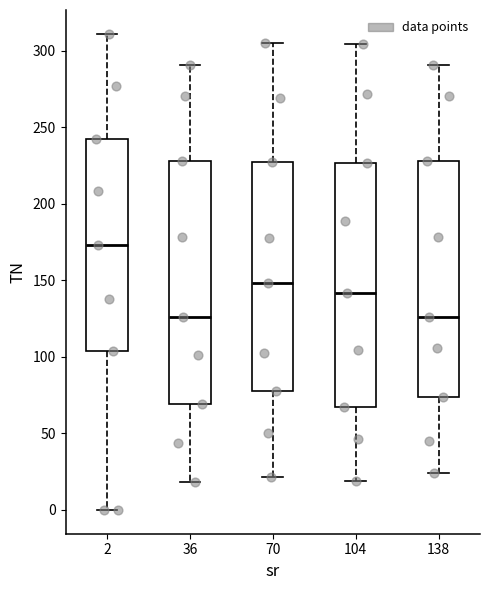

Reading left to right, transcribe this box plot: for each box, give where its median line is, the range the box spans, and where its two whiskers end, as read against the y-axis. The values are not printed on the chart, so give them approximately, as read against the axis.

2: median 175, box 105 to 240, whiskers 0 to 310
36: median 125, box 70 to 230, whiskers 20 to 290
70: median 150, box 80 to 225, whiskers 20 to 305
104: median 140, box 65 to 225, whiskers 20 to 305
138: median 125, box 75 to 230, whiskers 25 to 290